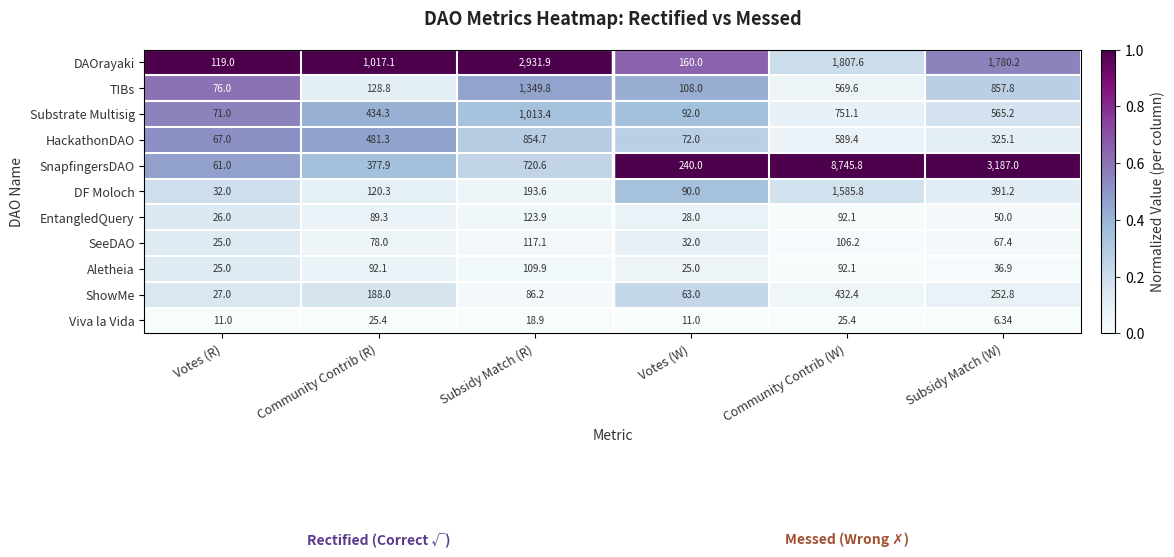

Rank the series by their maximum value, from lowest to highest.

Viva la Vida, Aletheia, SeeDAO, EntangledQuery, ShowMe, HackathonDAO, Substrate Multisig, TIBs, DF Moloch, DAOrayaki, SnapfingersDAO